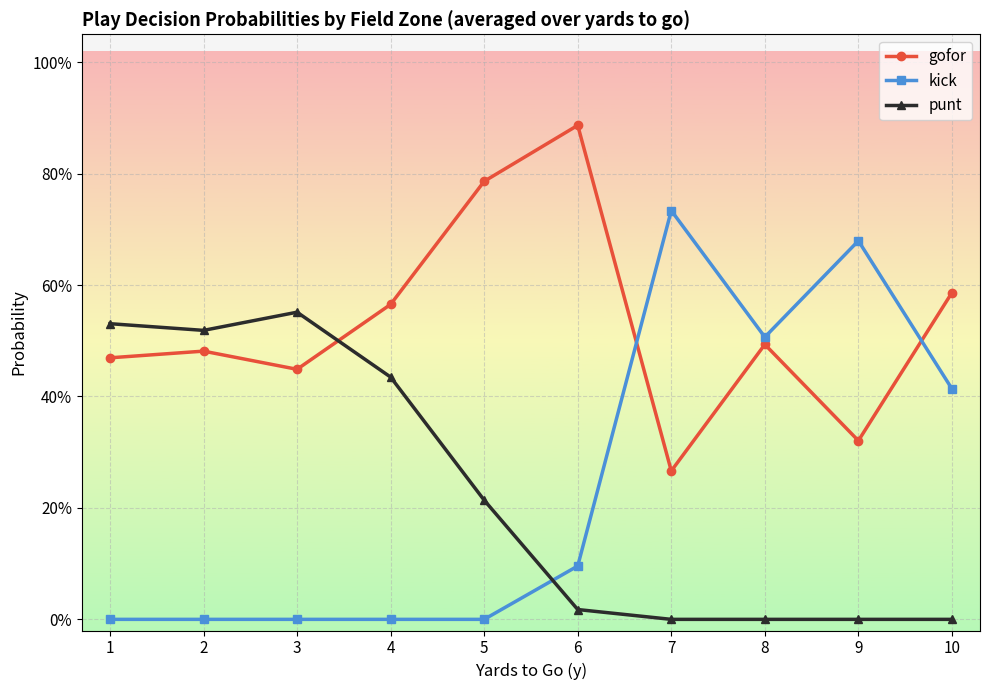

At which category does gofor reach its first local valley?

3